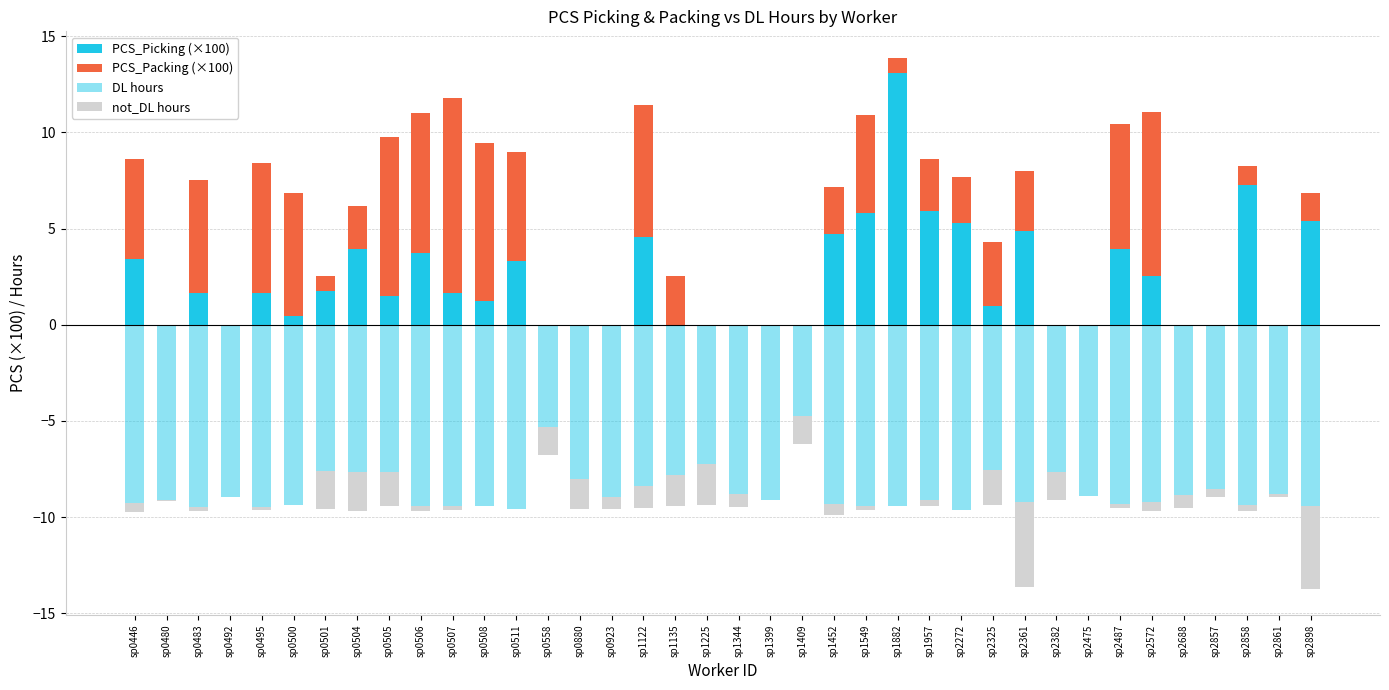

What is the average value of the PCS_Packing (×100) series?

3.0